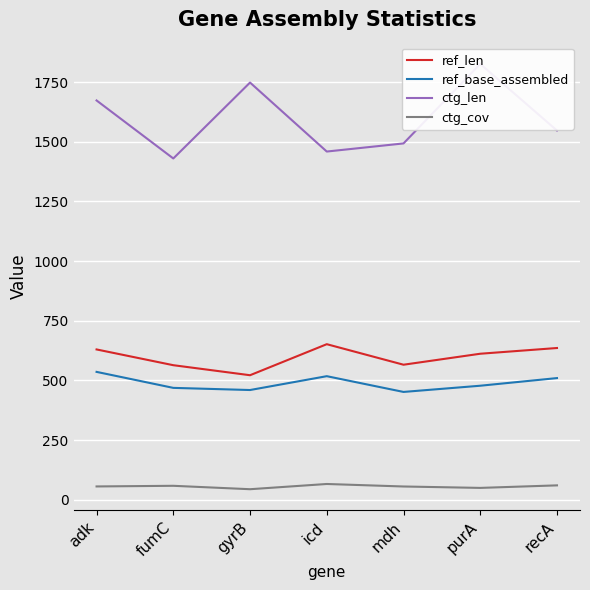

True or false: ctg_len and ctg_cov intersect in this chart.

False